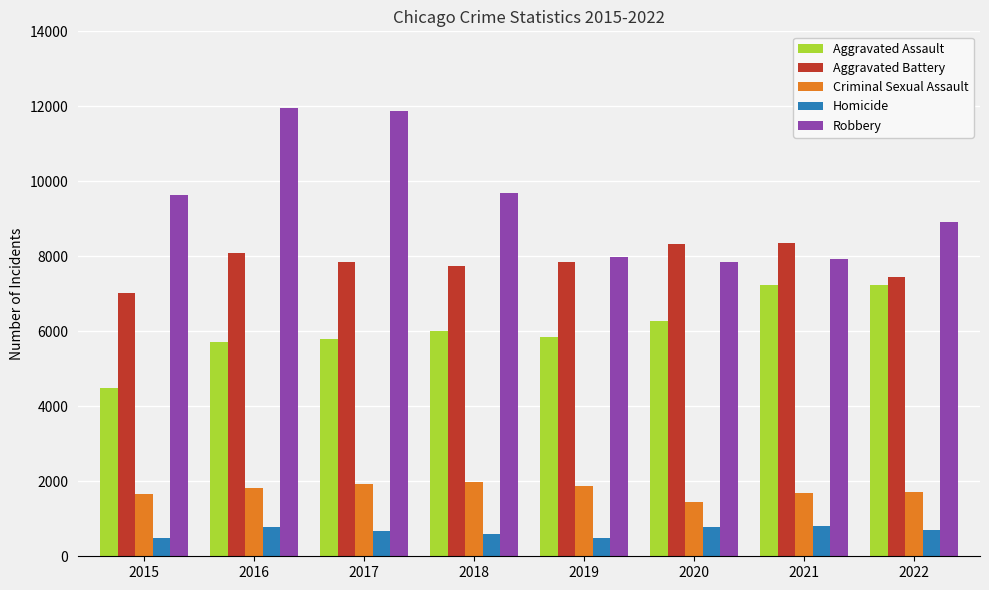

List the series in order of their peak value, lowest first.

Homicide, Criminal Sexual Assault, Aggravated Assault, Aggravated Battery, Robbery